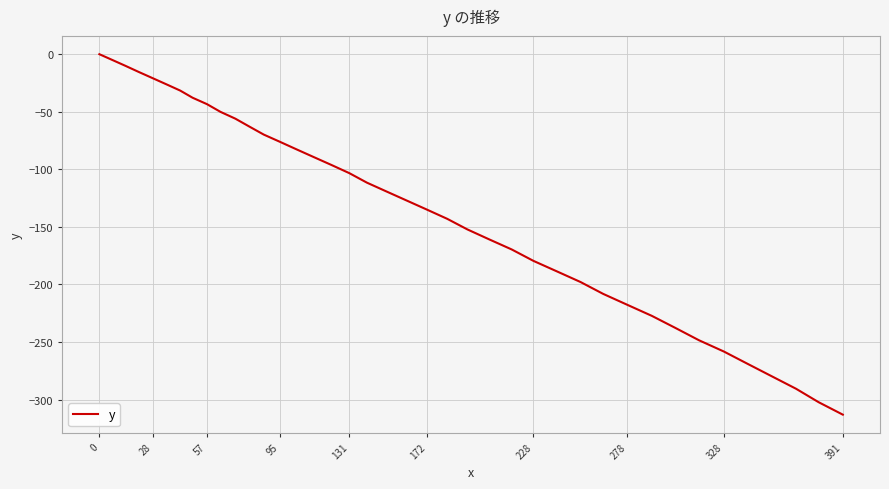

What is the difference between the maximum and minimum values?

313.1